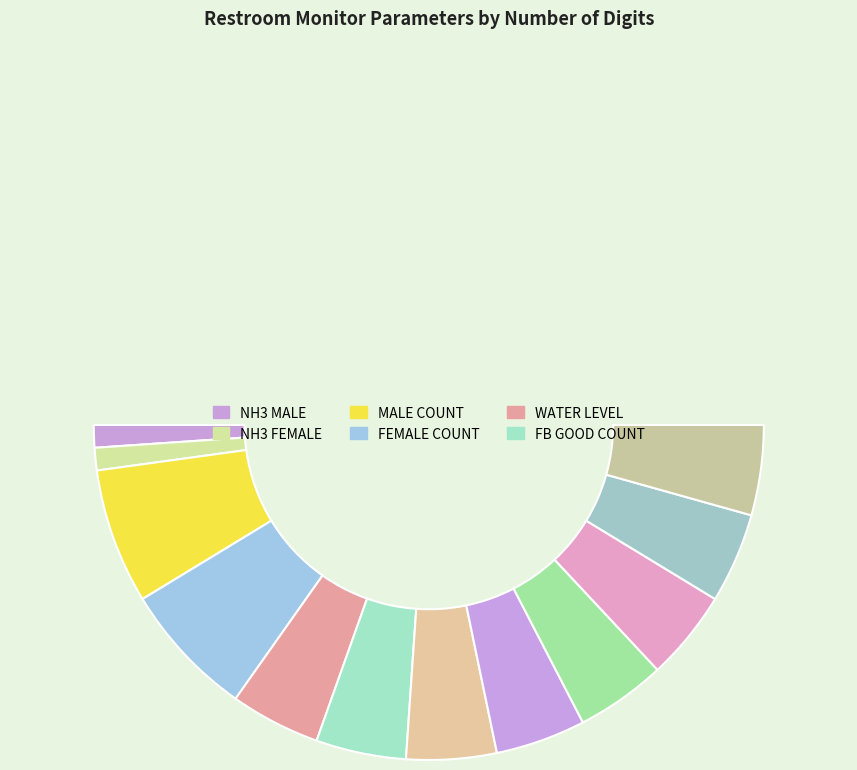

How many segments does this pie chart have?

12